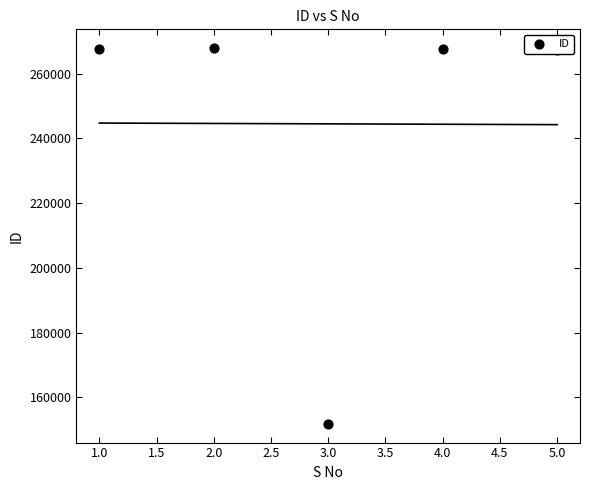

Between 5.0 and 3.0, which is larger?

5.0